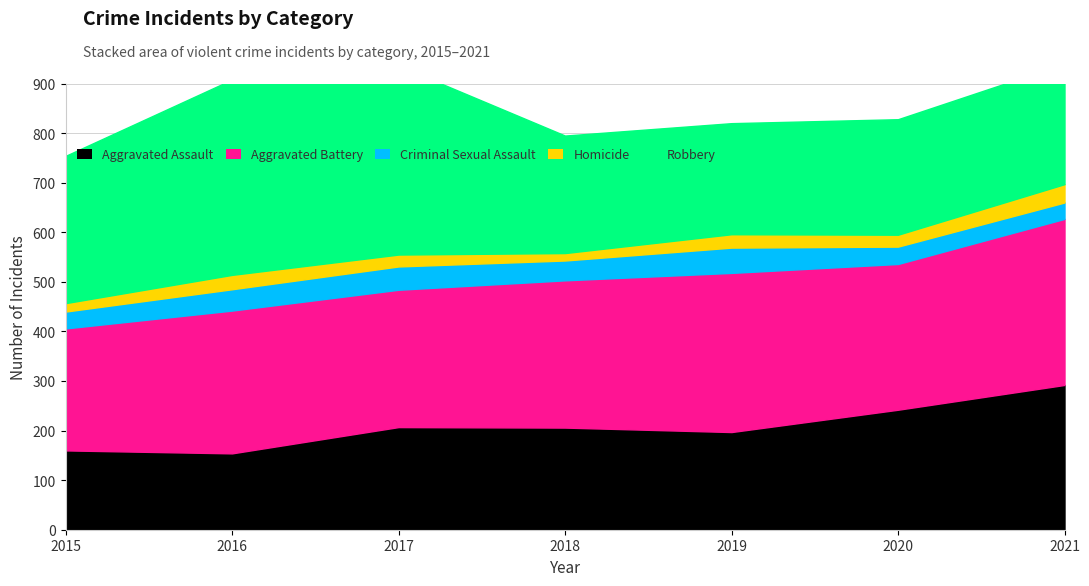

How many lines are shown in the chart?

5